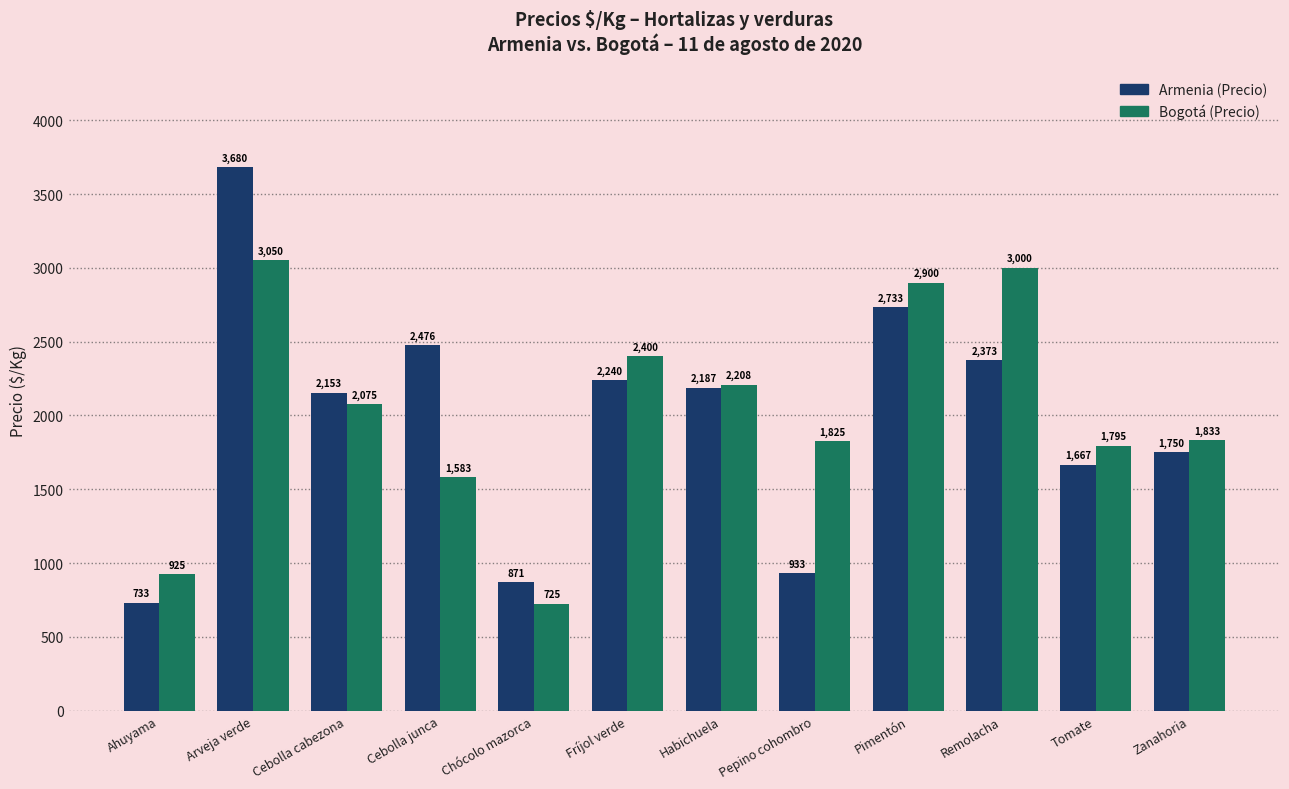

What is the difference between the maximum and minimum values in the Bogotá (Precio) series?

2325